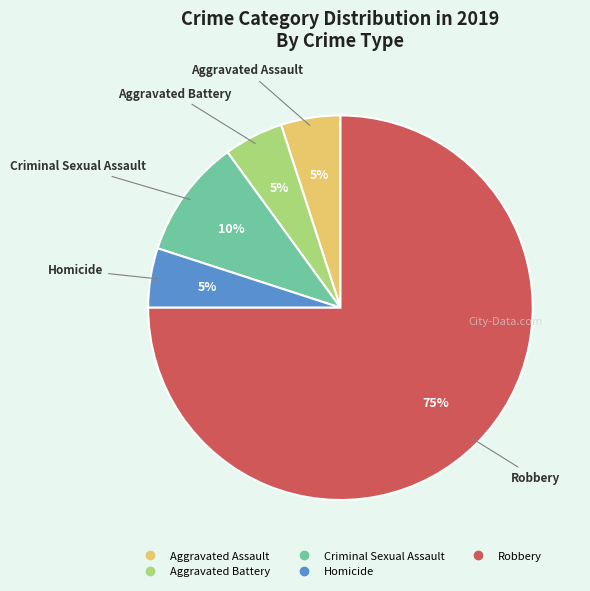

To the nearest percent, what is the difference between the Aggravated Assault and Robbery slice percentages?

70%